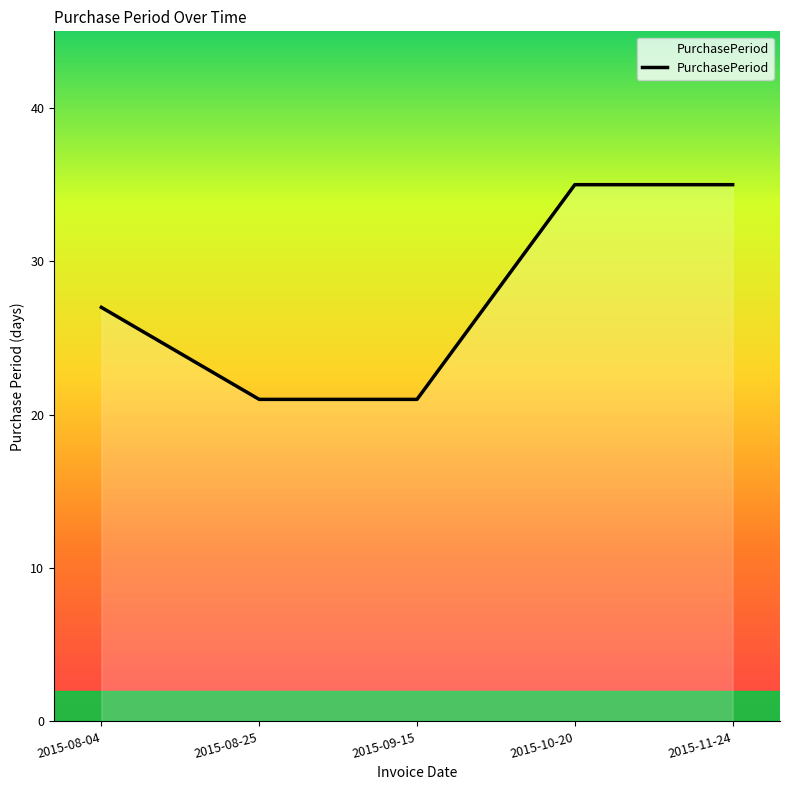

What is the difference between the maximum and minimum values?

14